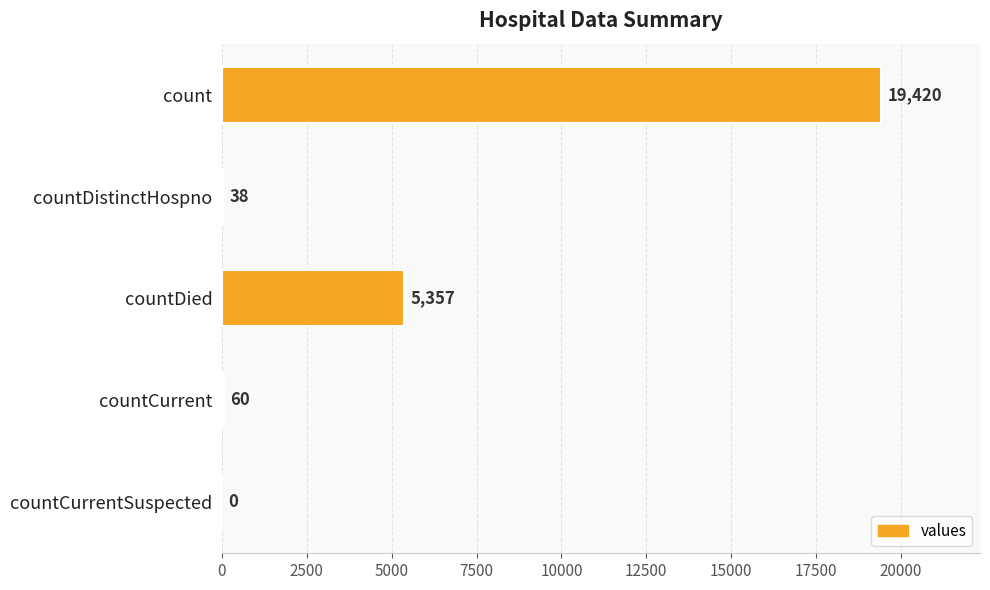

How many data points does each series have?

5